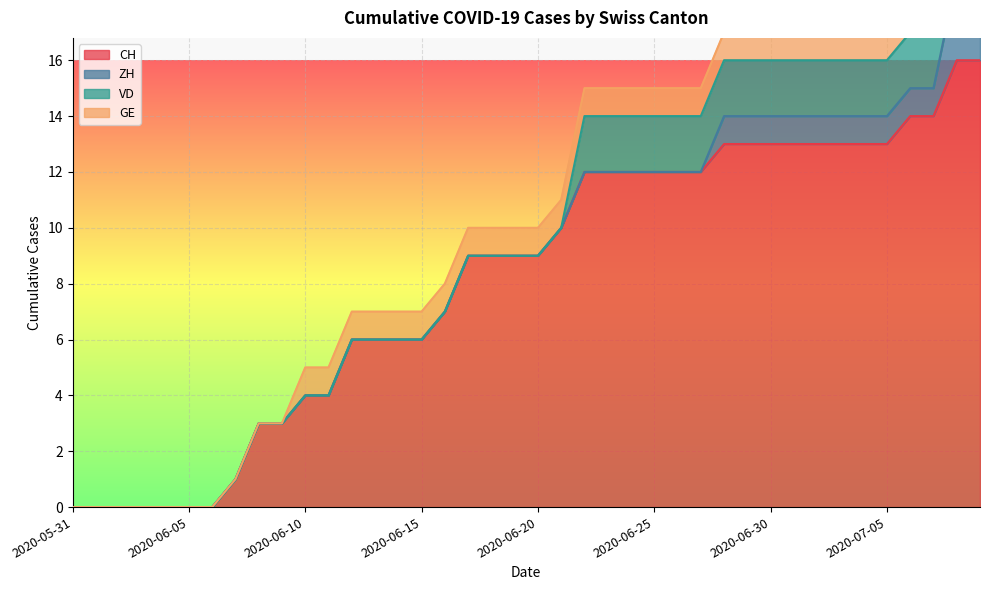

What is the maximum value for CH?

16